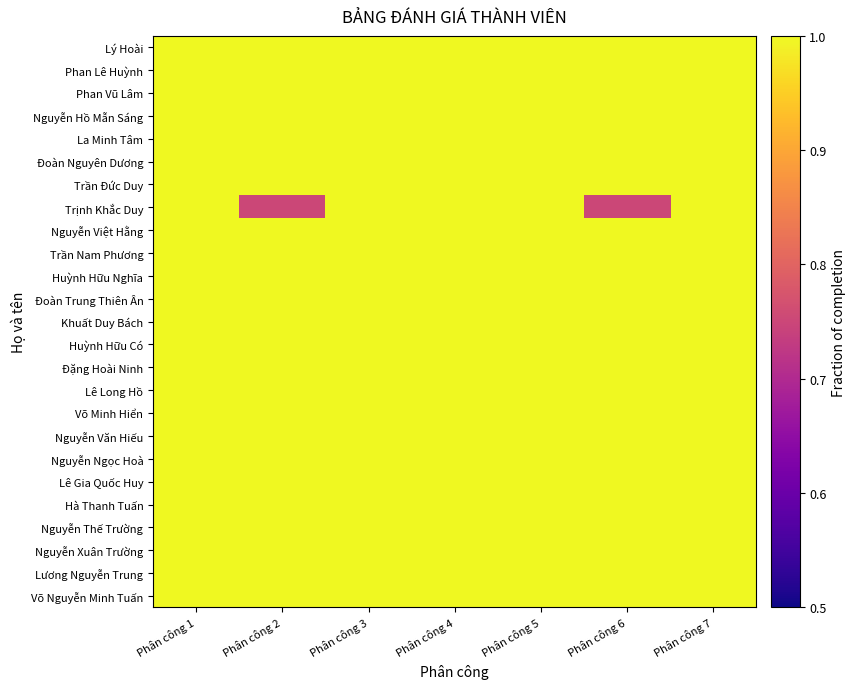

Reading right to left, extract all data points from this chart.

Lý Hoài: Phân công 7=1.0	Phân công 6=1.0	Phân công 5=1.0	Phân công 4=1.0	Phân công 3=1.0	Phân công 2=1.0	Phân công 1=1.0
Phan Lê Huỳnh: Phân công 7=1.0	Phân công 6=1.0	Phân công 5=1.0	Phân công 4=1.0	Phân công 3=1.0	Phân công 2=1.0	Phân công 1=1.0
Phan Vũ Lâm: Phân công 7=1.0	Phân công 6=1.0	Phân công 5=1.0	Phân công 4=1.0	Phân công 3=1.0	Phân công 2=1.0	Phân công 1=1.0
Nguyễn Hồ Mẫn Sáng: Phân công 7=1.0	Phân công 6=1.0	Phân công 5=1.0	Phân công 4=1.0	Phân công 3=1.0	Phân công 2=1.0	Phân công 1=1.0
La Minh Tâm: Phân công 7=1.0	Phân công 6=1.0	Phân công 5=1.0	Phân công 4=1.0	Phân công 3=1.0	Phân công 2=1.0	Phân công 1=1.0
Đoàn Nguyên Dương: Phân công 7=1.0	Phân công 6=1.0	Phân công 5=1.0	Phân công 4=1.0	Phân công 3=1.0	Phân công 2=1.0	Phân công 1=1.0
Trần Đức Duy: Phân công 7=1.0	Phân công 6=1.0	Phân công 5=1.0	Phân công 4=1.0	Phân công 3=1.0	Phân công 2=1.0	Phân công 1=1.0
Trịnh Khắc Duy: Phân công 7=1.0	Phân công 6=0.8	Phân công 5=1.0	Phân công 4=1.0	Phân công 3=1.0	Phân công 2=0.8	Phân công 1=1.0
Nguyễn Việt Hằng: Phân công 7=1.0	Phân công 6=1.0	Phân công 5=1.0	Phân công 4=1.0	Phân công 3=1.0	Phân công 2=1.0	Phân công 1=1.0
Trần Nam Phương: Phân công 7=1.0	Phân công 6=1.0	Phân công 5=1.0	Phân công 4=1.0	Phân công 3=1.0	Phân công 2=1.0	Phân công 1=1.0
Huỳnh Hữu Nghĩa: Phân công 7=1.0	Phân công 6=1.0	Phân công 5=1.0	Phân công 4=1.0	Phân công 3=1.0	Phân công 2=1.0	Phân công 1=1.0
Đoàn Trung Thiên Ân: Phân công 7=1.0	Phân công 6=1.0	Phân công 5=1.0	Phân công 4=1.0	Phân công 3=1.0	Phân công 2=1.0	Phân công 1=1.0
Khuất Duy Bách: Phân công 7=1.0	Phân công 6=1.0	Phân công 5=1.0	Phân công 4=1.0	Phân công 3=1.0	Phân công 2=1.0	Phân công 1=1.0
Huỳnh Hữu Có: Phân công 7=1.0	Phân công 6=1.0	Phân công 5=1.0	Phân công 4=1.0	Phân công 3=1.0	Phân công 2=1.0	Phân công 1=1.0
Đặng Hoài Ninh: Phân công 7=1.0	Phân công 6=1.0	Phân công 5=1.0	Phân công 4=1.0	Phân công 3=1.0	Phân công 2=1.0	Phân công 1=1.0
Lê Long Hồ: Phân công 7=1.0	Phân công 6=1.0	Phân công 5=1.0	Phân công 4=1.0	Phân công 3=1.0	Phân công 2=1.0	Phân công 1=1.0
Võ Minh Hiển: Phân công 7=1.0	Phân công 6=1.0	Phân công 5=1.0	Phân công 4=1.0	Phân công 3=1.0	Phân công 2=1.0	Phân công 1=1.0
Nguyễn Văn Hiếu: Phân công 7=1.0	Phân công 6=1.0	Phân công 5=1.0	Phân công 4=1.0	Phân công 3=1.0	Phân công 2=1.0	Phân công 1=1.0
Nguyễn Ngọc Hoà: Phân công 7=1.0	Phân công 6=1.0	Phân công 5=1.0	Phân công 4=1.0	Phân công 3=1.0	Phân công 2=1.0	Phân công 1=1.0
Lê Gia Quốc Huy: Phân công 7=1.0	Phân công 6=1.0	Phân công 5=1.0	Phân công 4=1.0	Phân công 3=1.0	Phân công 2=1.0	Phân công 1=1.0
Hà Thanh Tuấn: Phân công 7=1.0	Phân công 6=1.0	Phân công 5=1.0	Phân công 4=1.0	Phân công 3=1.0	Phân công 2=1.0	Phân công 1=1.0
Nguyễn Thế Trường: Phân công 7=1.0	Phân công 6=1.0	Phân công 5=1.0	Phân công 4=1.0	Phân công 3=1.0	Phân công 2=1.0	Phân công 1=1.0
Nguyễn Xuân Trường: Phân công 7=1.0	Phân công 6=1.0	Phân công 5=1.0	Phân công 4=1.0	Phân công 3=1.0	Phân công 2=1.0	Phân công 1=1.0
Lương Nguyễn Trung: Phân công 7=1.0	Phân công 6=1.0	Phân công 5=1.0	Phân công 4=1.0	Phân công 3=1.0	Phân công 2=1.0	Phân công 1=1.0
Võ Nguyễn Minh Tuấn: Phân công 7=1.0	Phân công 6=1.0	Phân công 5=1.0	Phân công 4=1.0	Phân công 3=1.0	Phân công 2=1.0	Phân công 1=1.0